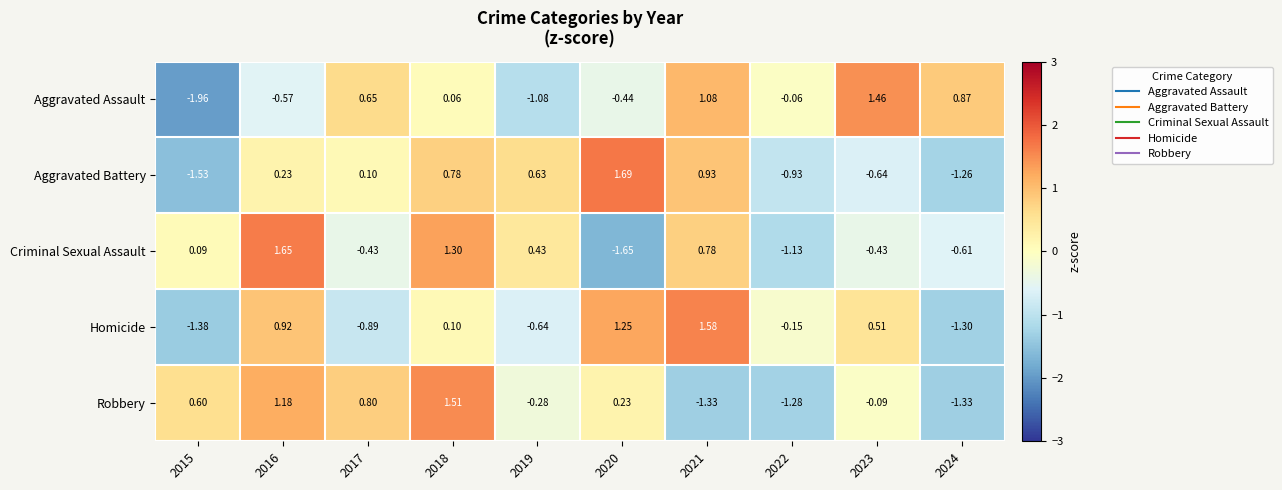

Which category has the lowest value across all series?

2015